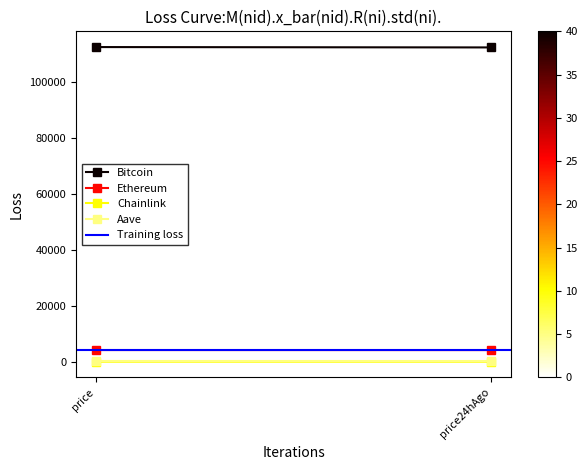

List the series in order of their peak value, highest first.

Bitcoin, Ethereum, Training loss, Aave, Chainlink